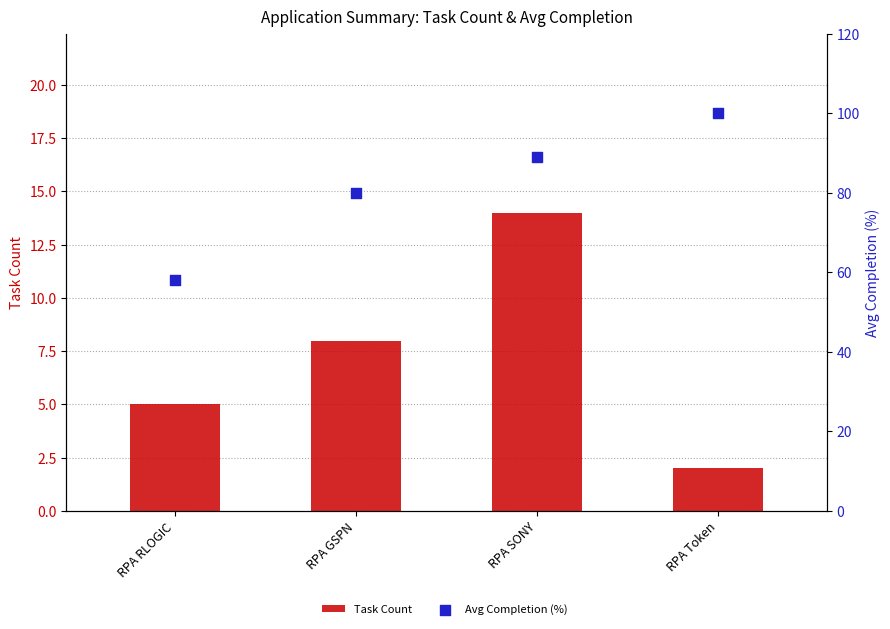

At which category is the sum across all series the highest?

RPA SONY